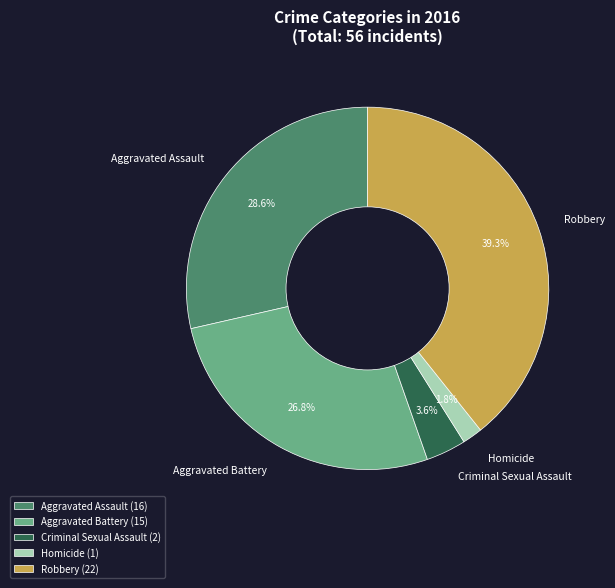

To the nearest percent, what portion does Homicide represent?

2%